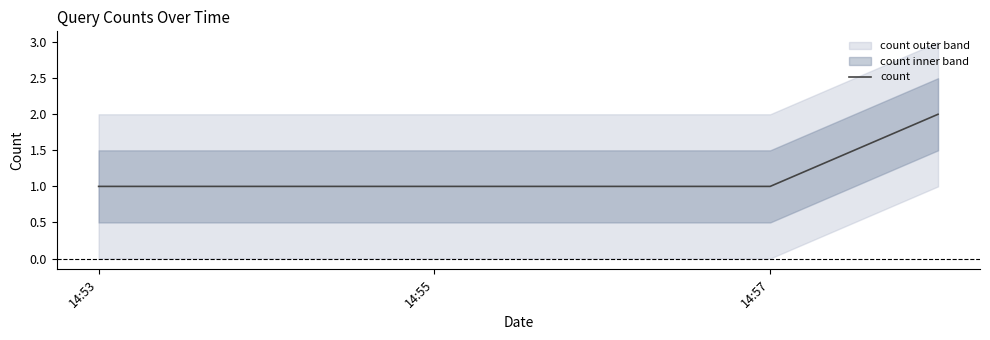

Reading left to right, what are all the values shown in this chart?

1	1	2